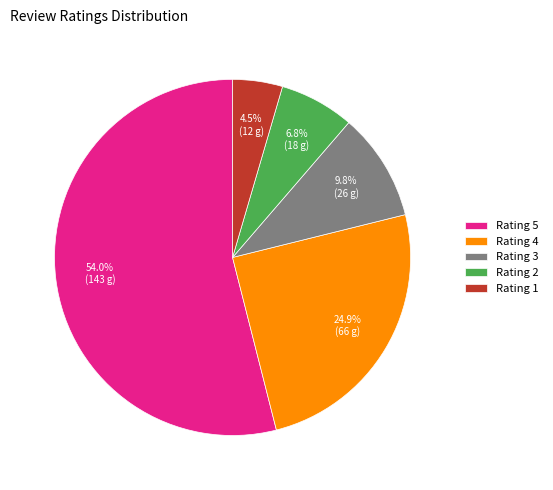

Which has a higher value, Rating 2 or Rating 4?

Rating 4